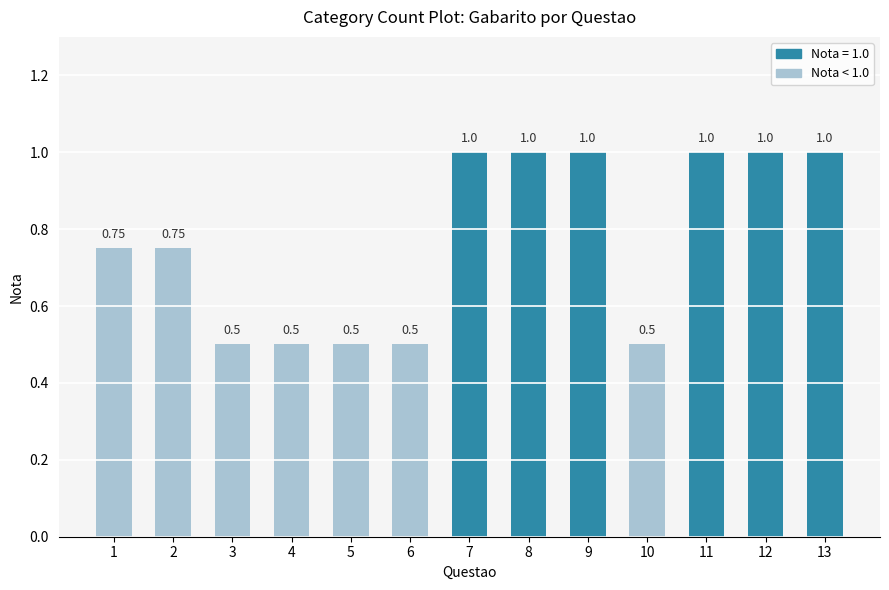

What is the difference between the second highest and minimum values?

0.5